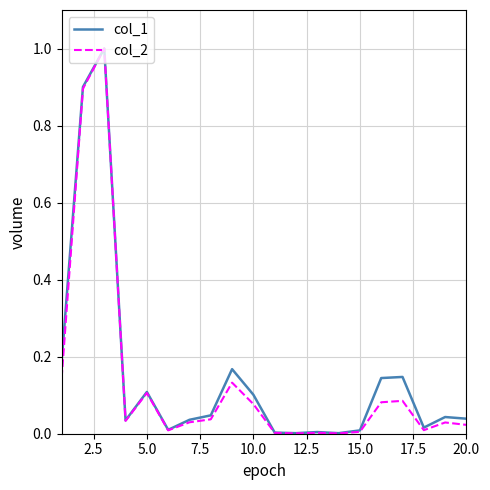

What is the maximum value shown in the chart?

1.0